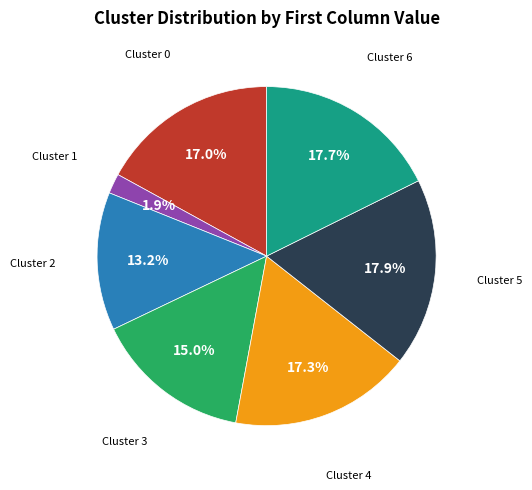

Count the number of slices in the pie.

7